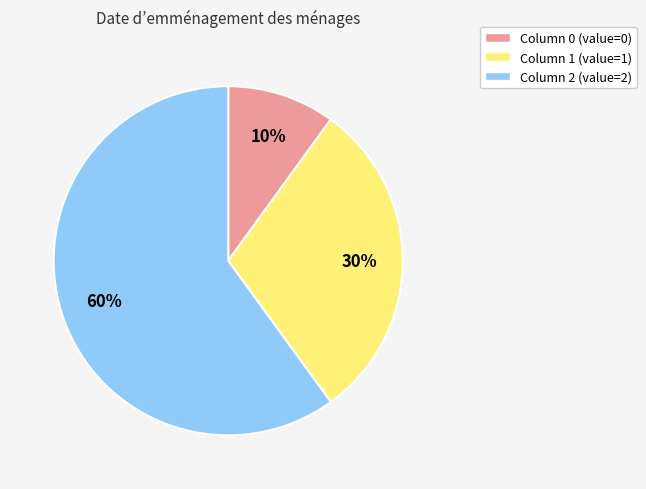

True or false: Column 1 (value=1) accounts for 24% of the total.

False